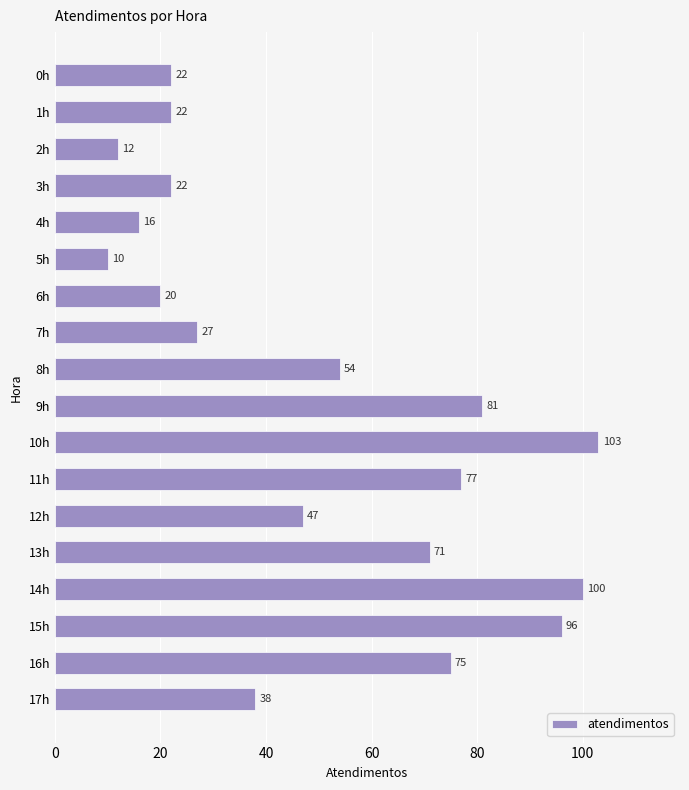

Which has a higher value, 11h or 10h?

10h